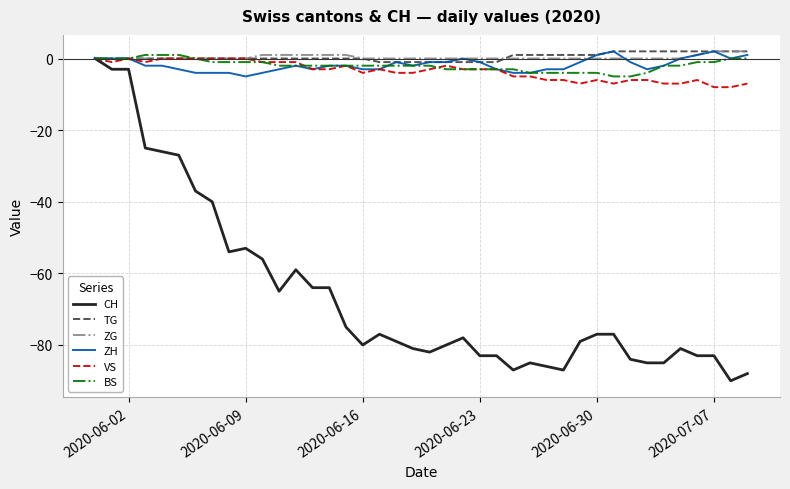

What is the minimum value shown in the chart?

-90